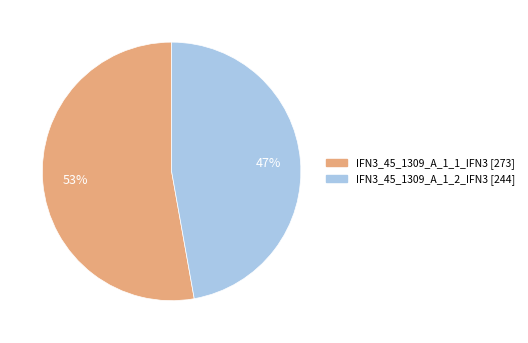

How many segments does this pie chart have?

2